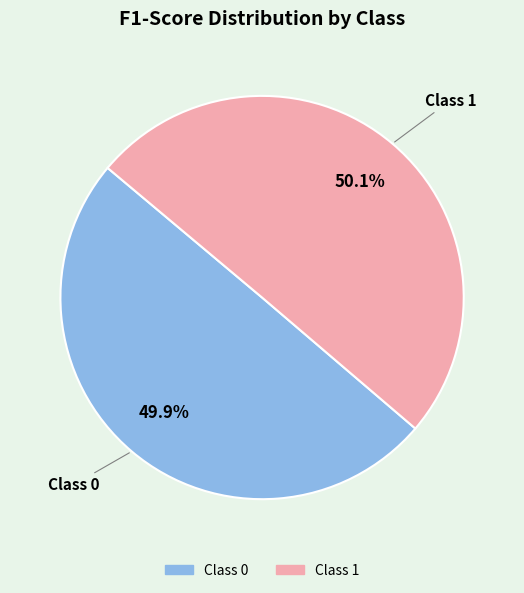

Does any single category account for the majority?

Yes